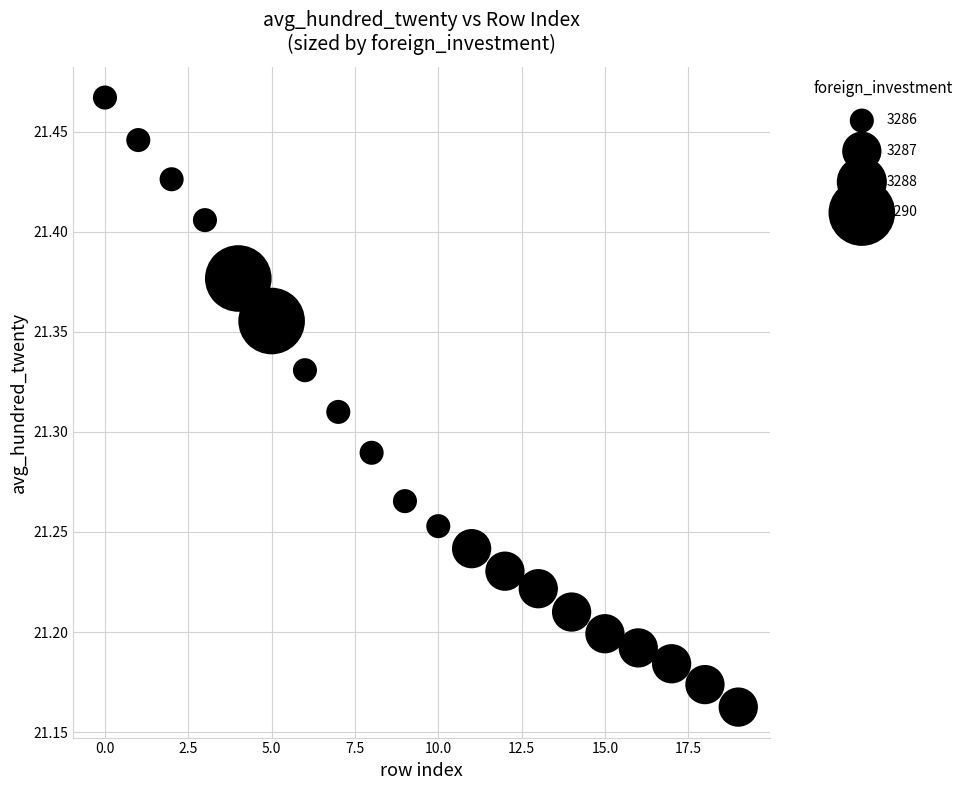

What is the range of Y values (max minus min)?

0.3